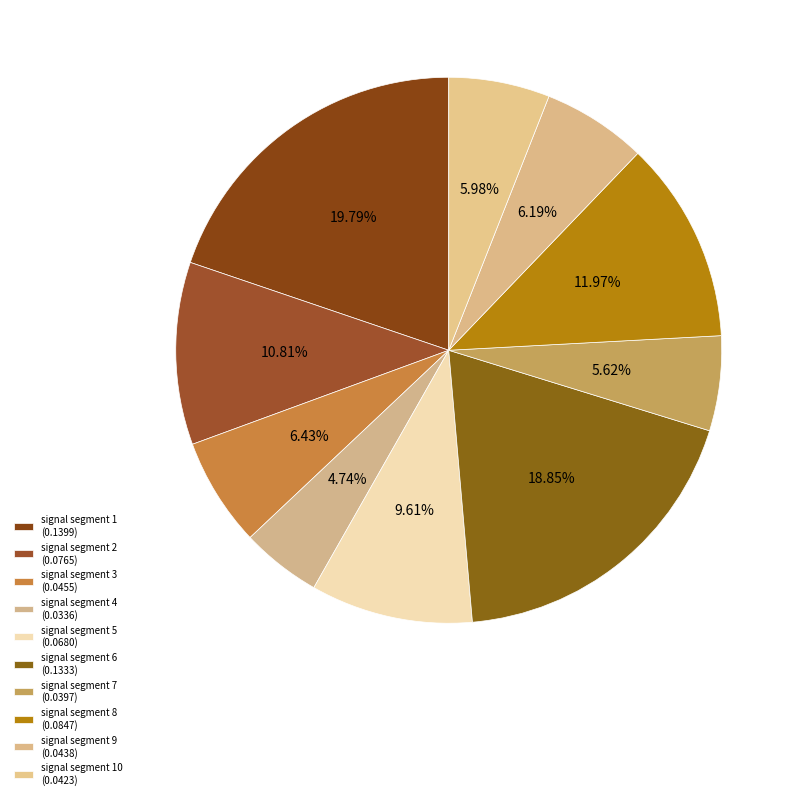

Count the number of slices in the pie.

10